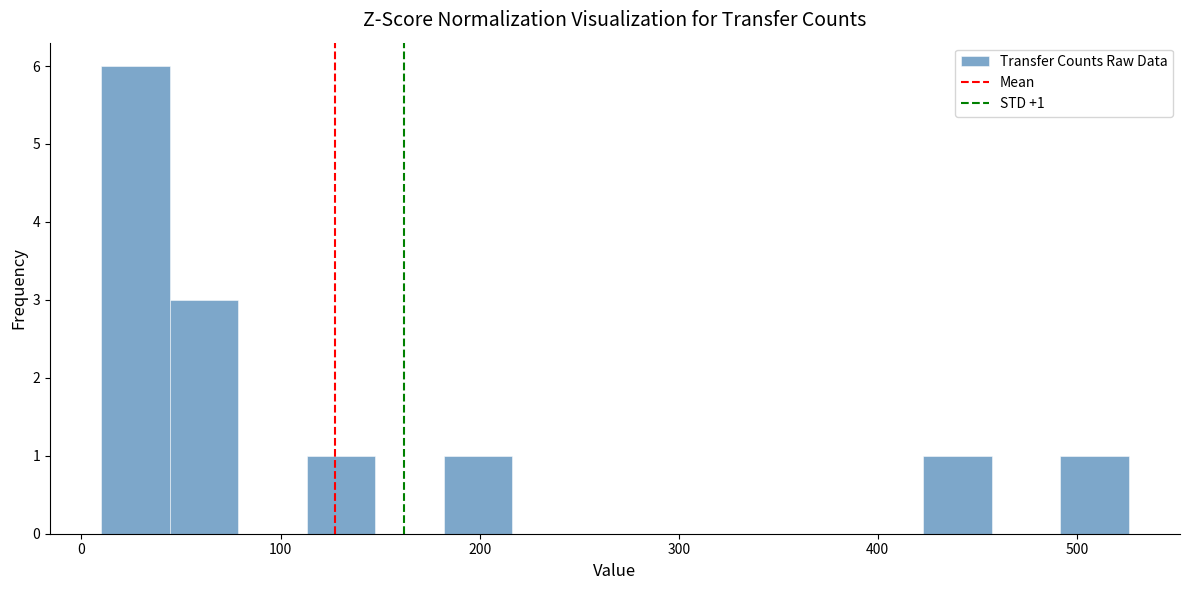

Read against the x-axis, roughly where is the centre of the tallest bar?

30